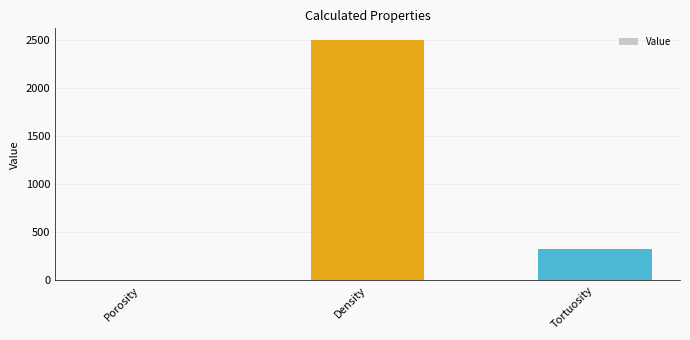

Count the number of categories in the chart.

3